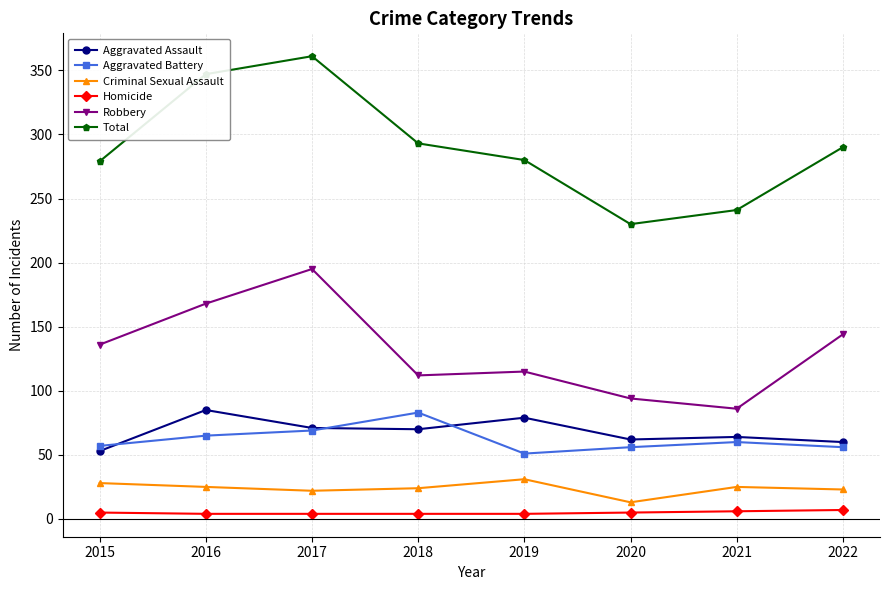

True or false: Aggravated Battery has a value of 56 at 2020.

True